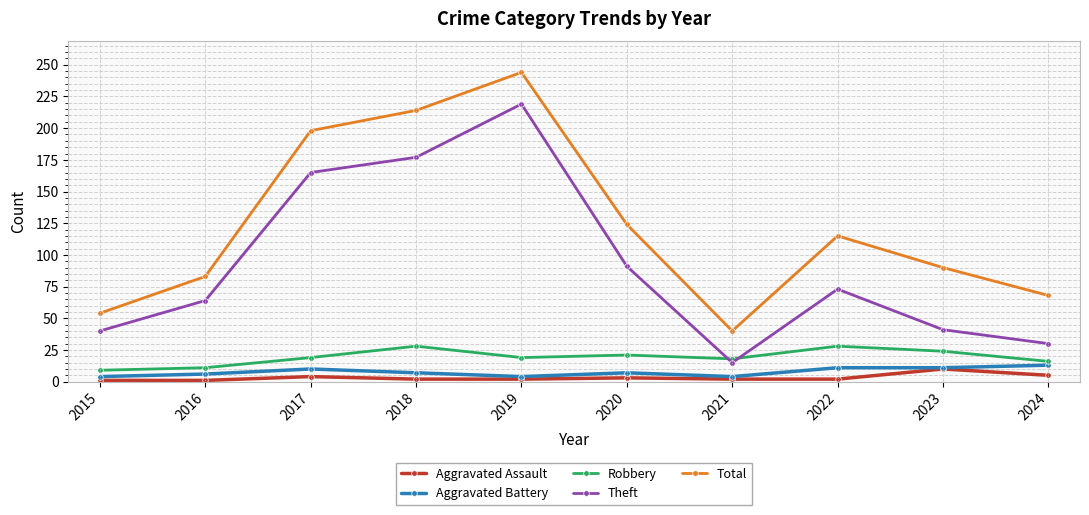

Where is Total nearest to the value 142?

2020